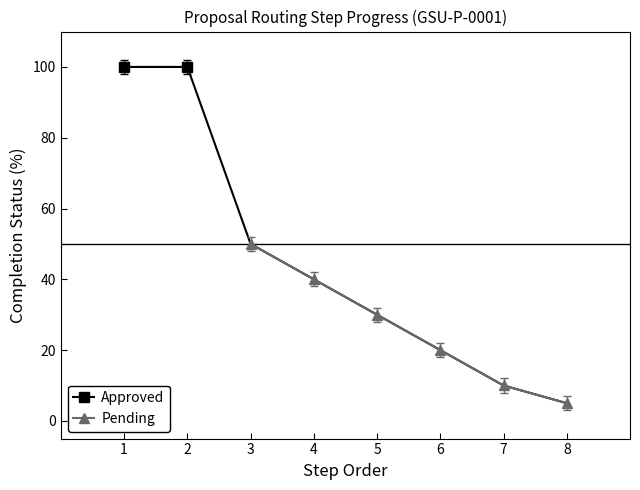

True or false: Pending has more than 1 points higher than both neighbors.

False